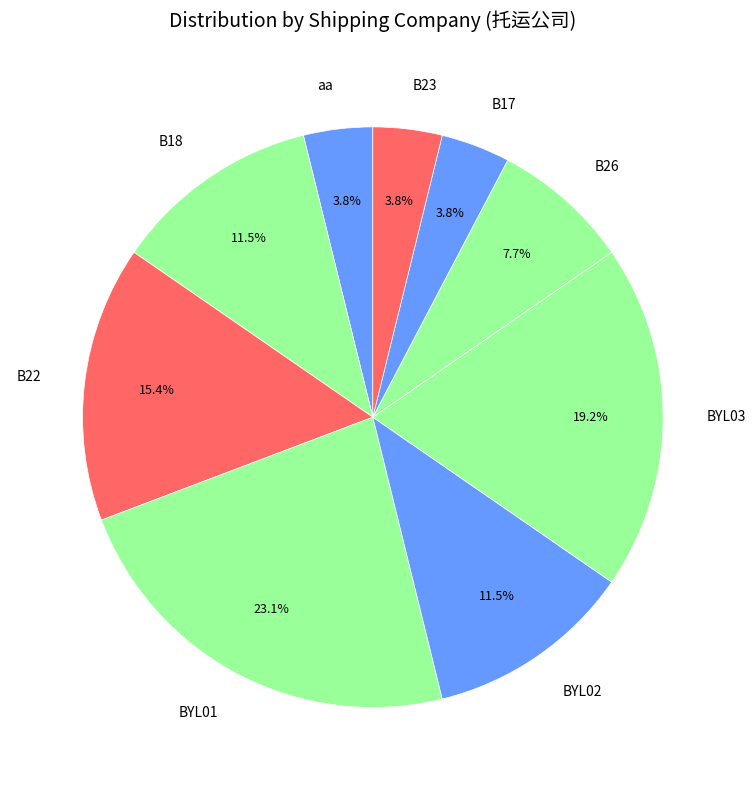

To the nearest percent, what is the difference between the BYL03 and aa slice percentages?

15%